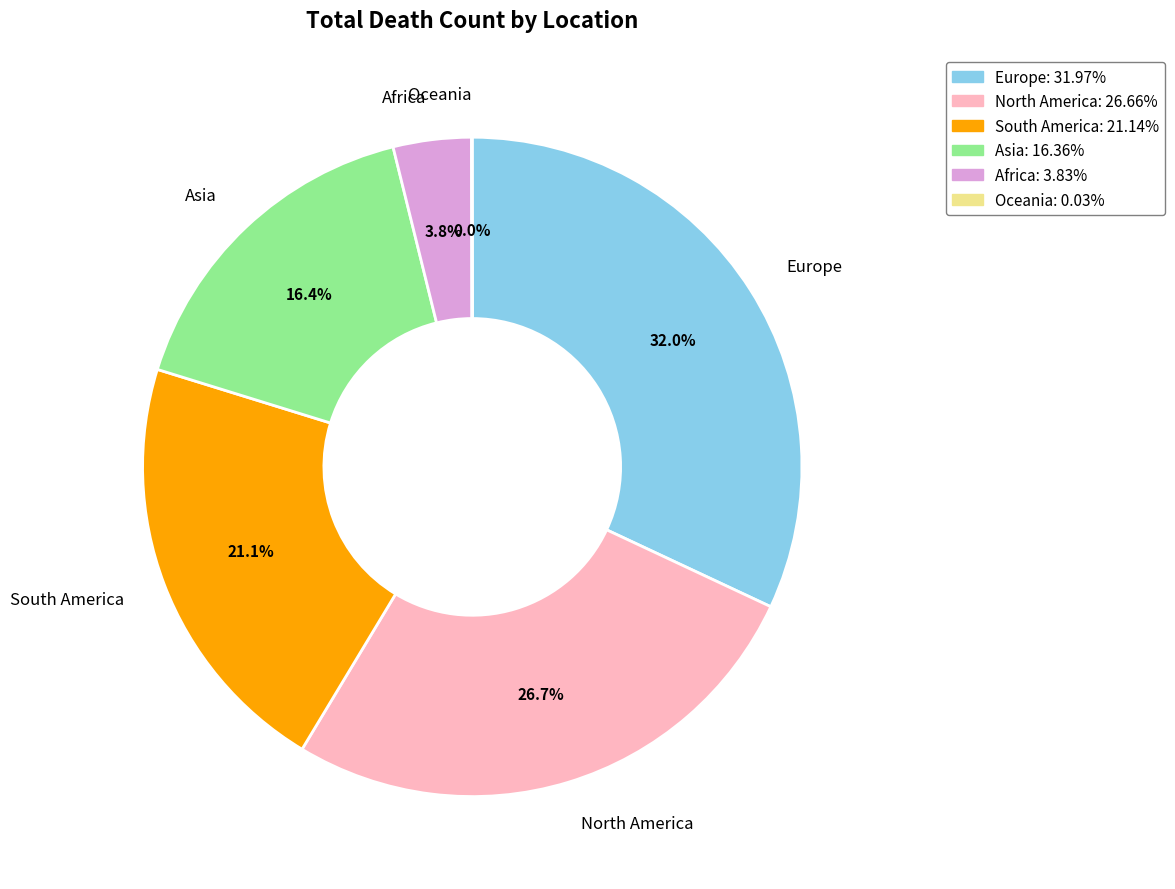

Which category has the biggest portion of the pie?

Europe